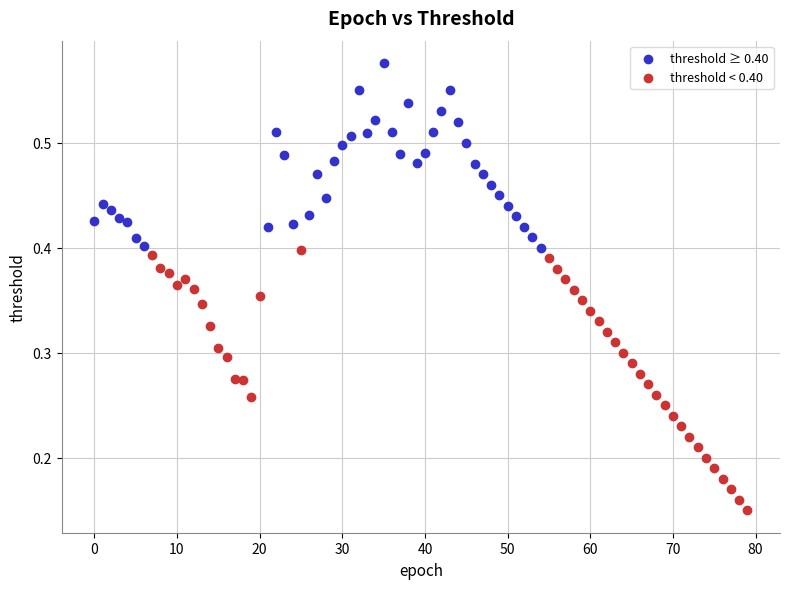

Which series contains the highest Y value?

threshold ≥ 0.40